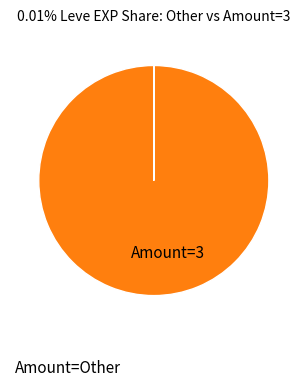

Which category has the biggest portion of the pie?

Amount=3